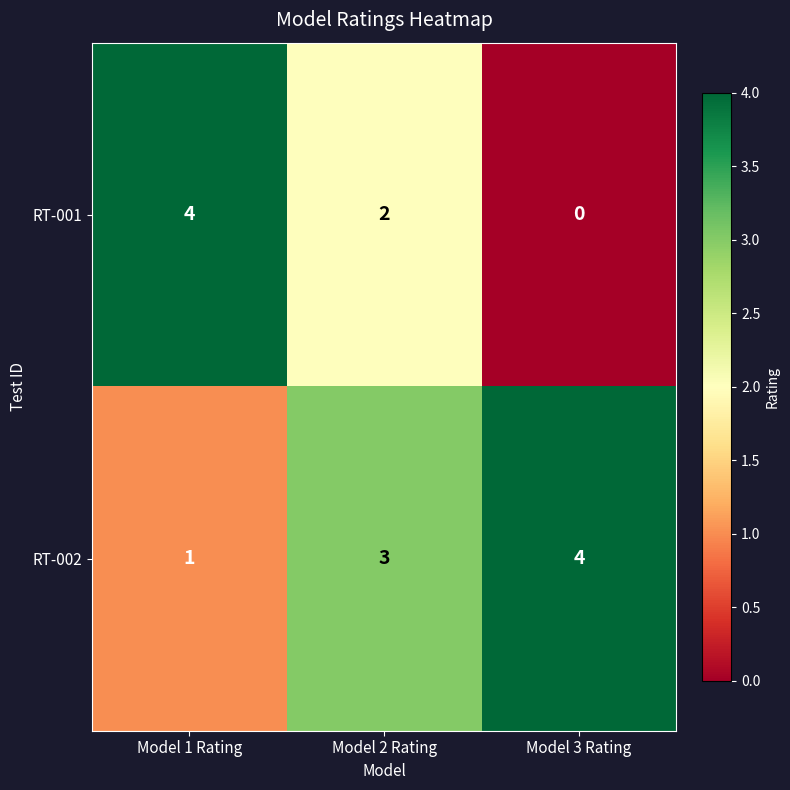

At how many categories does at least one series exceed 1?

3